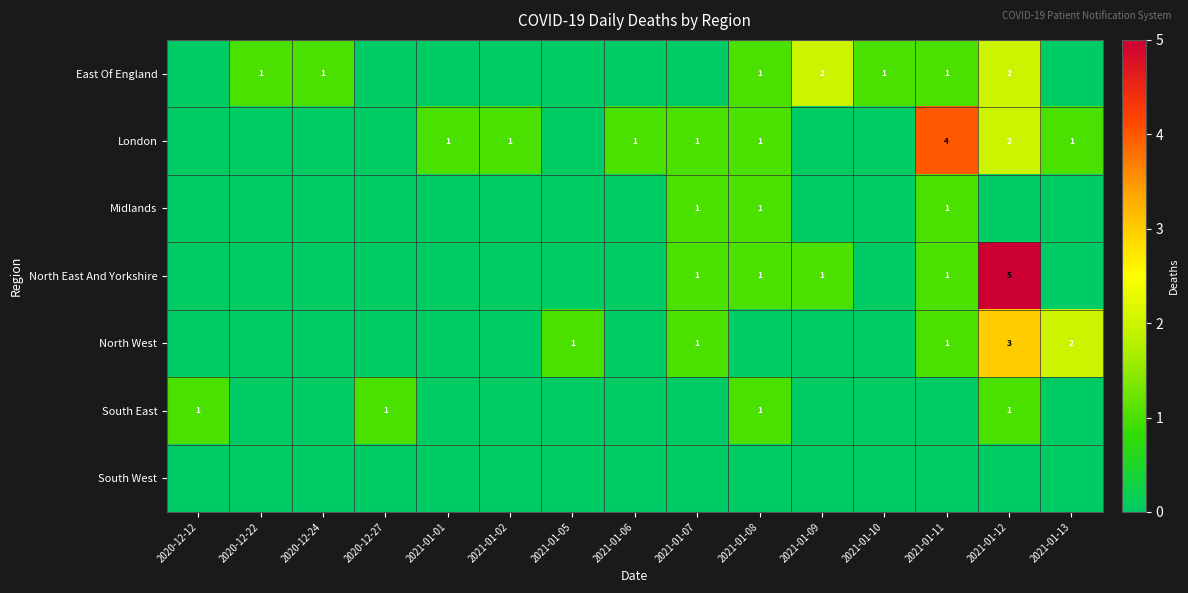

True or false: East Of England has a value of 1 at 2020-12-22.

True